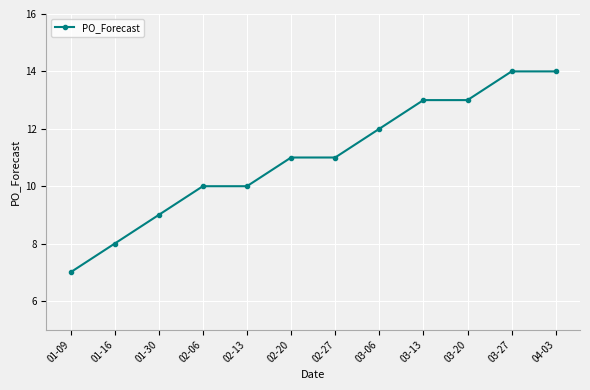

How many categories are shown in the chart?

12